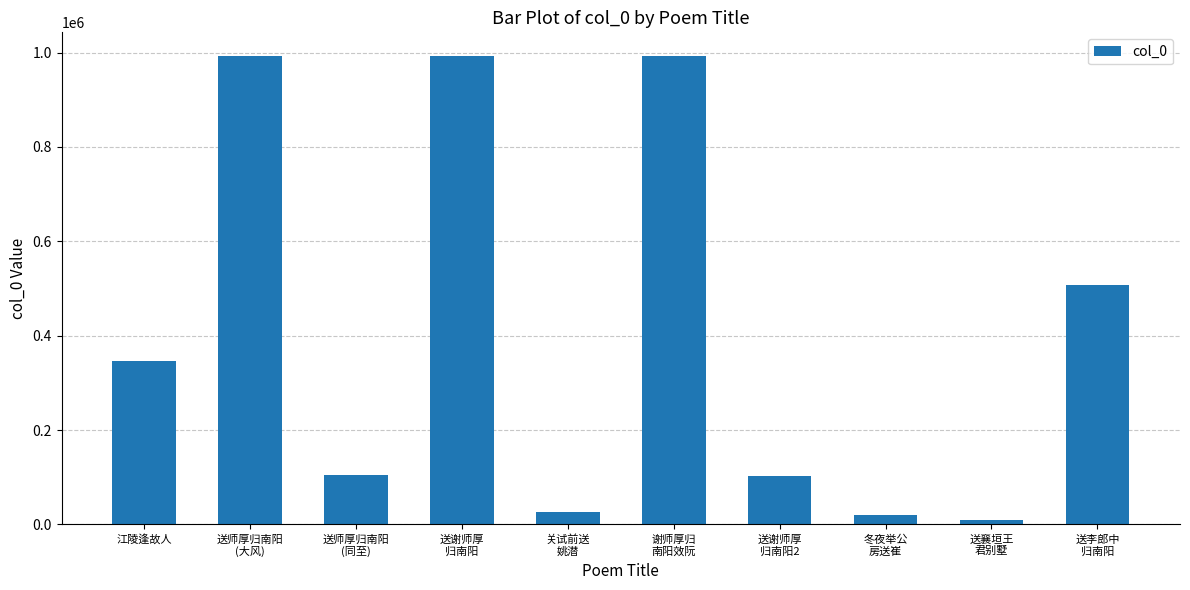

How many distinct data groups are displayed?

1